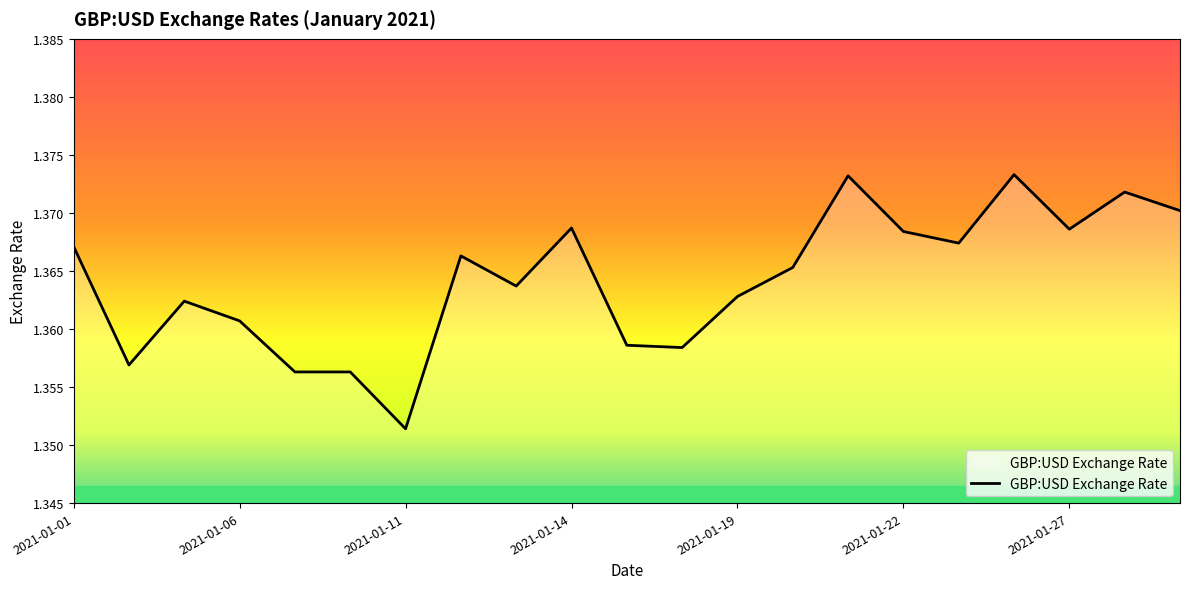

How many values are between 1 and 2?

21